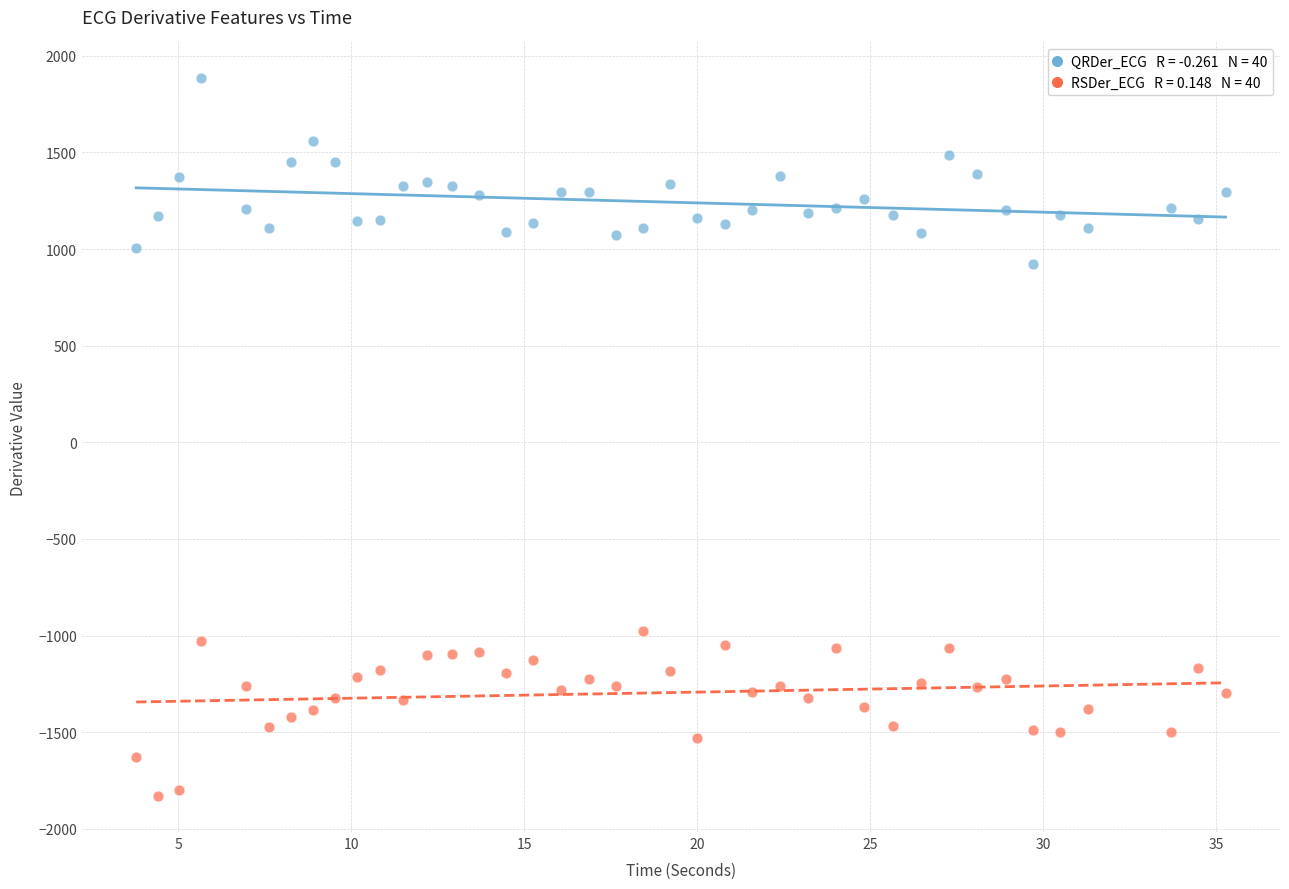

Across all data points, what is the range of X values (max minus min)?

31.5